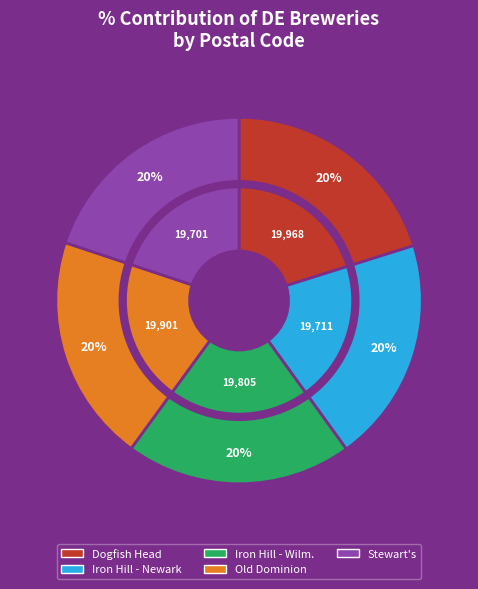

To the nearest percent, what percentage of the pie is Iron Hill Brewery - Newark?

20%